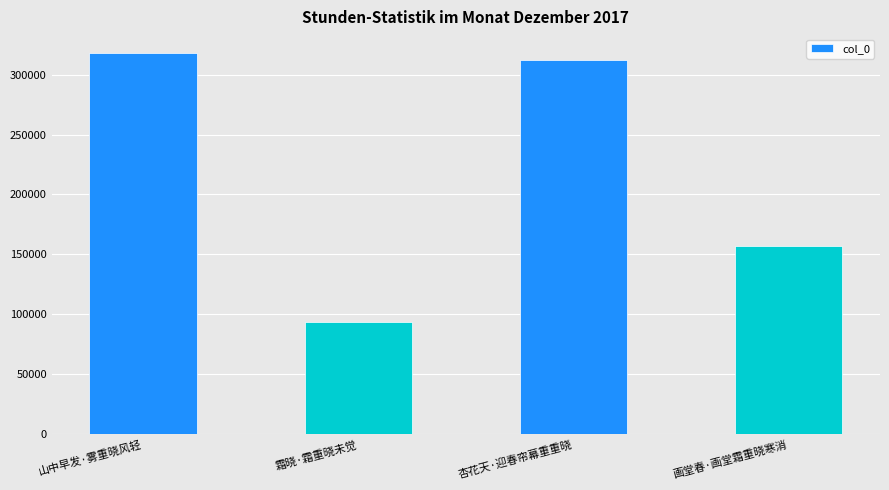

Which has a higher value, 杏花天·迎春帘幕重重晓 or 画堂春·画堂霜重晓寒消?

杏花天·迎春帘幕重重晓